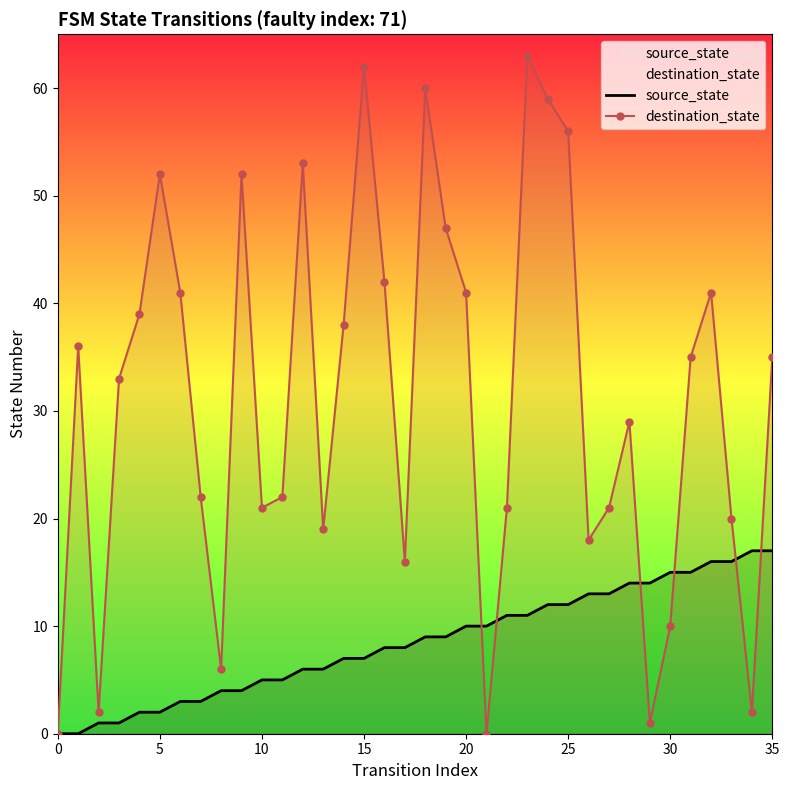

The value of source_state at 23 is 11. True or false?

True